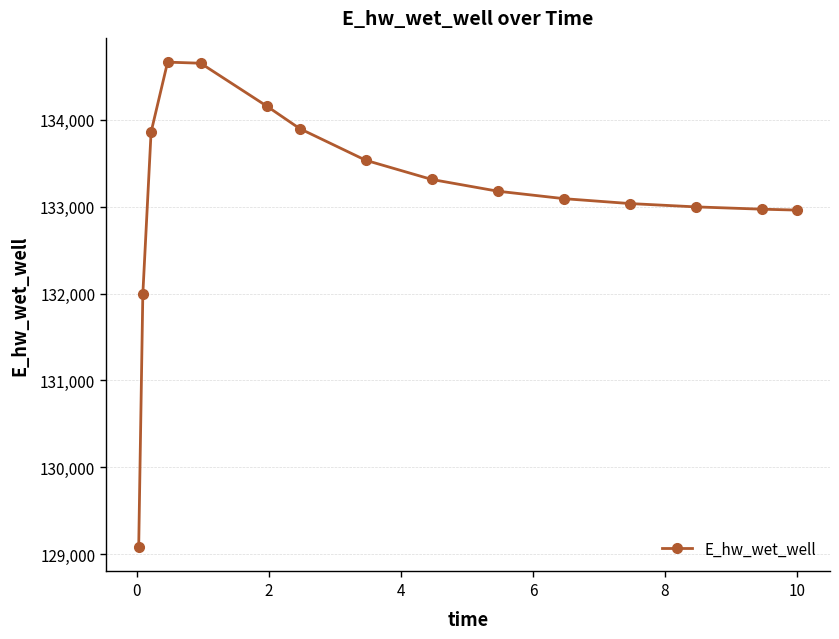

How many data points are less than 133176?

7